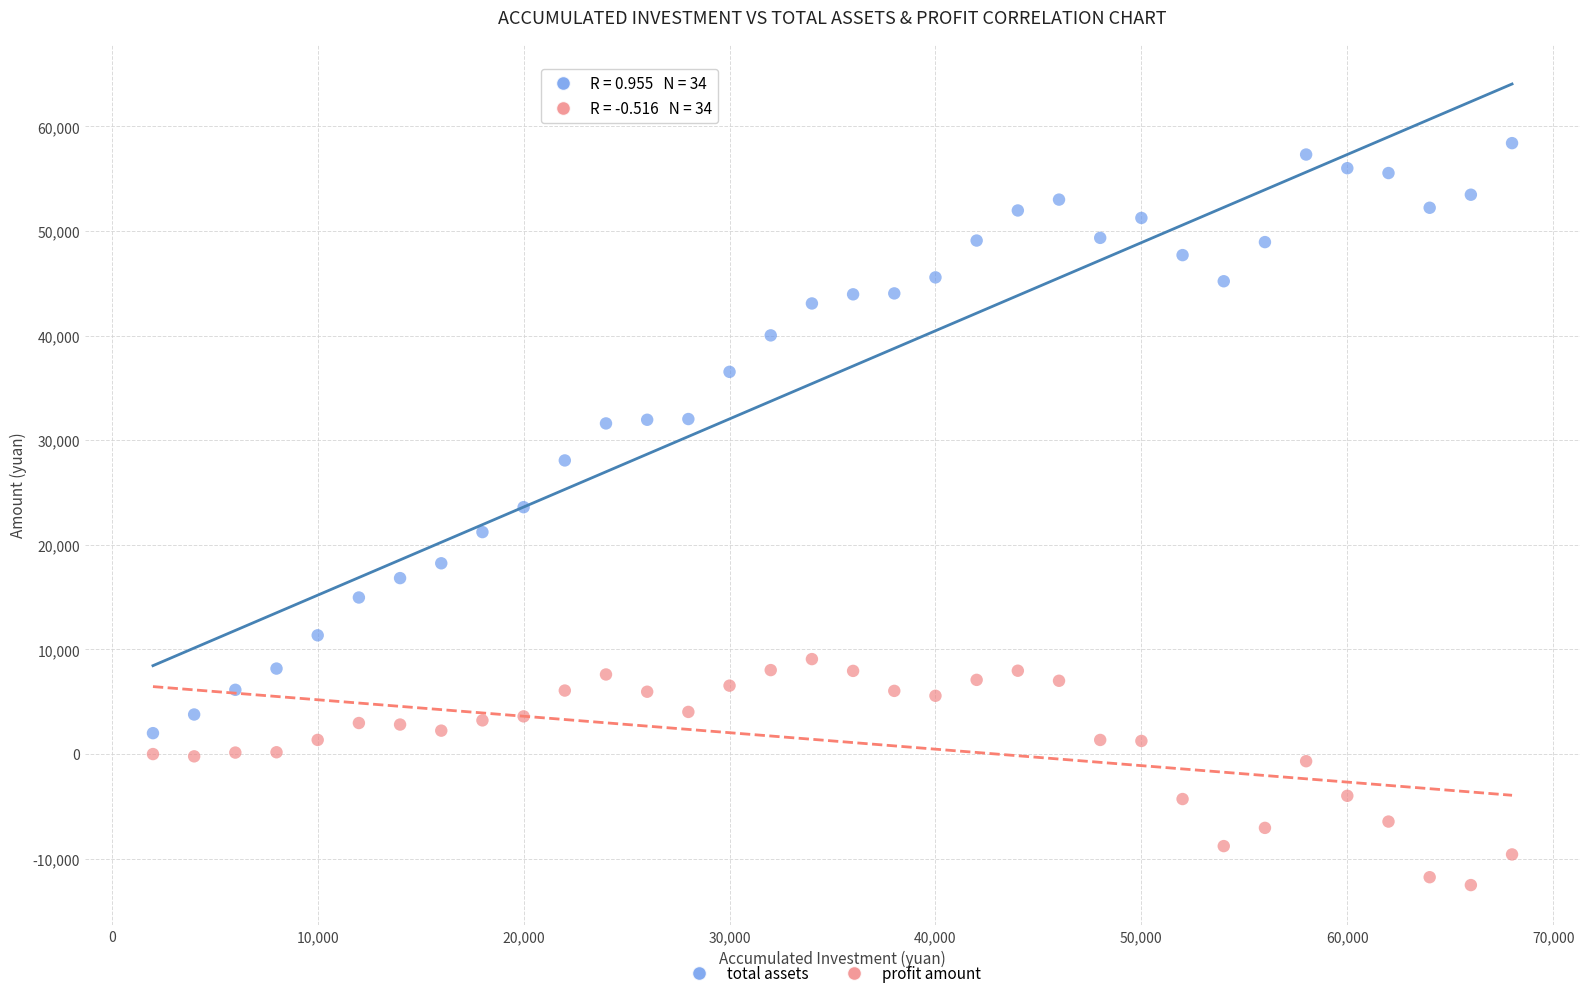

Across all data points, what is the range of Y values (max minus min)?

70931.8